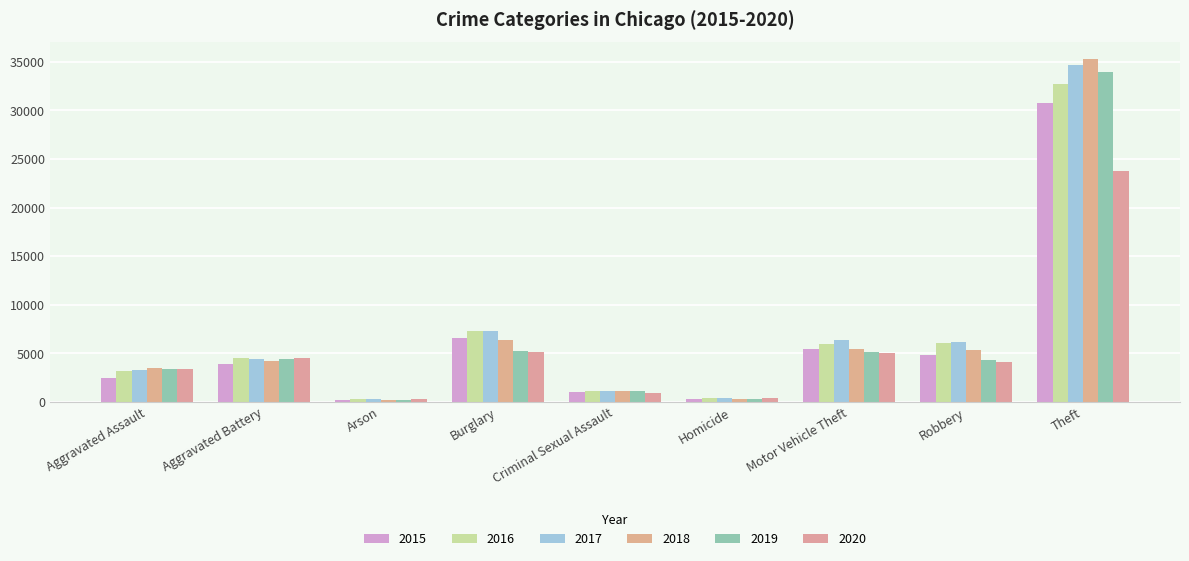

How many bars are there in total?

54